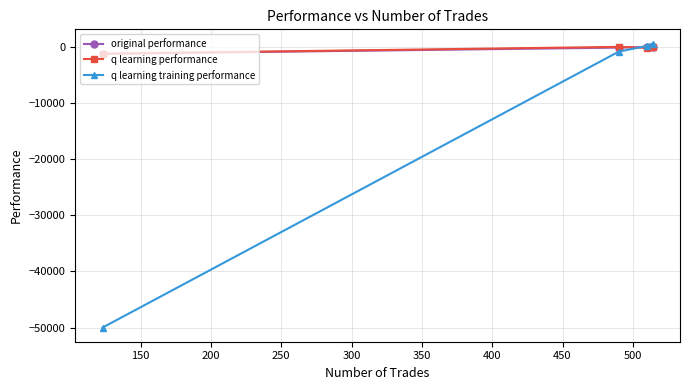

Which series has the widest spread of values?

q learning training performance